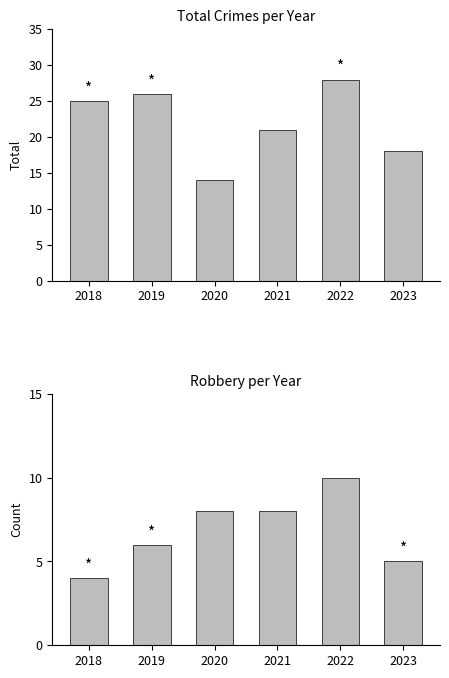

Which series has the largest total across all categories?

Total